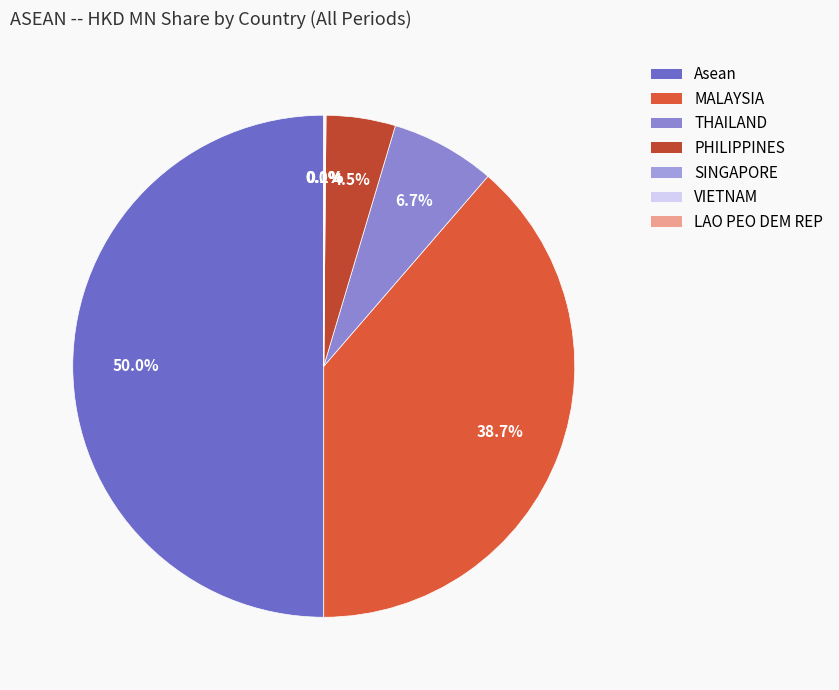

Rank the categories by value from highest to lowest.

Asean, MALAYSIA, THAILAND, PHILIPPINES, SINGAPORE, VIETNAM, LAO PEO DEM REP